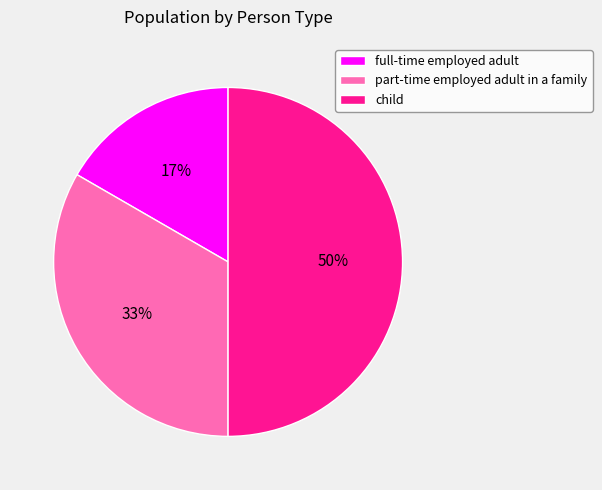

Between part-time employed adult in a family and full-time employed adult, which is larger?

part-time employed adult in a family